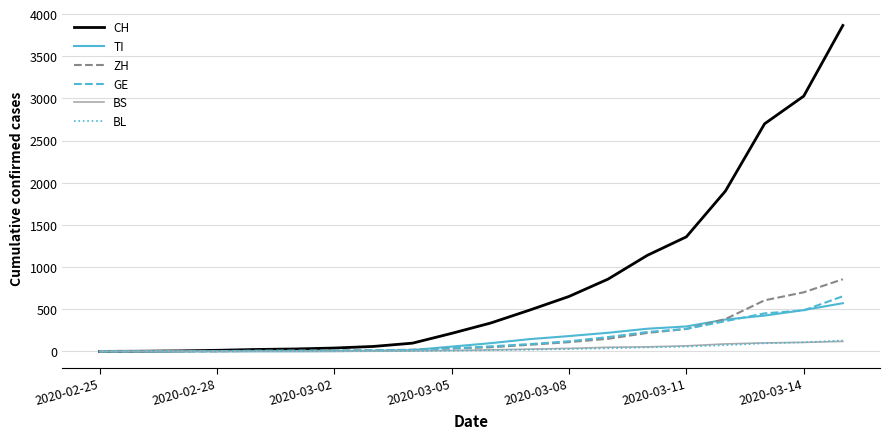

Which series has the largest range (max minus min)?

CH